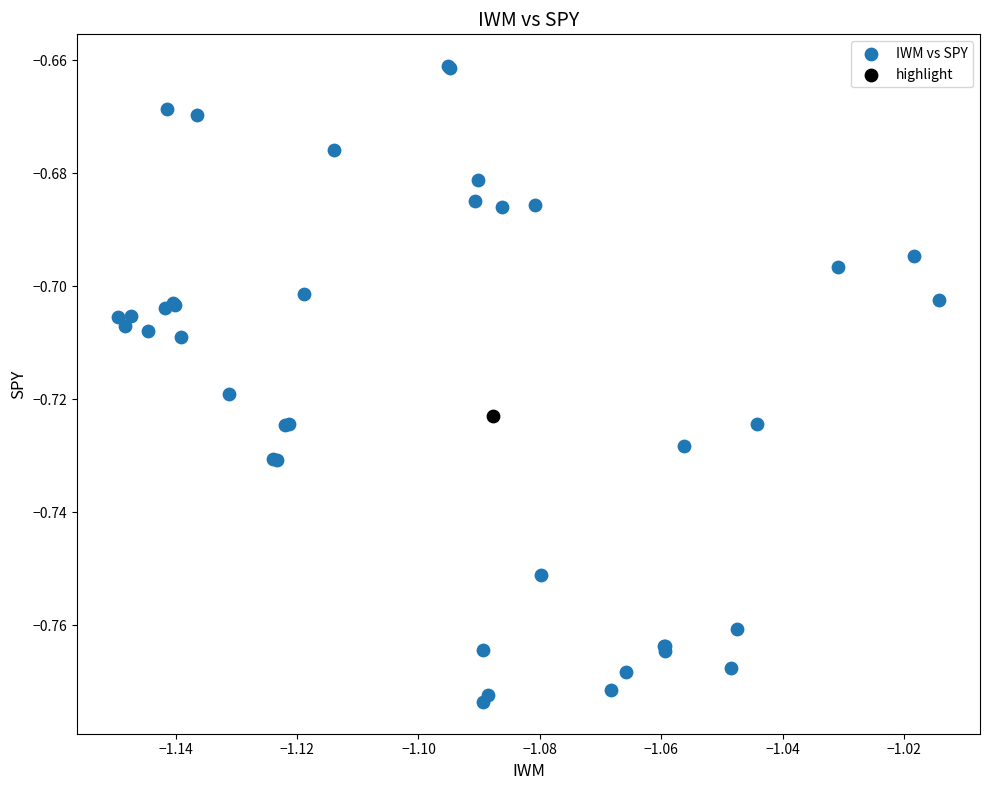

What are all the series names shown in the legend?

IWM vs SPY, highlight